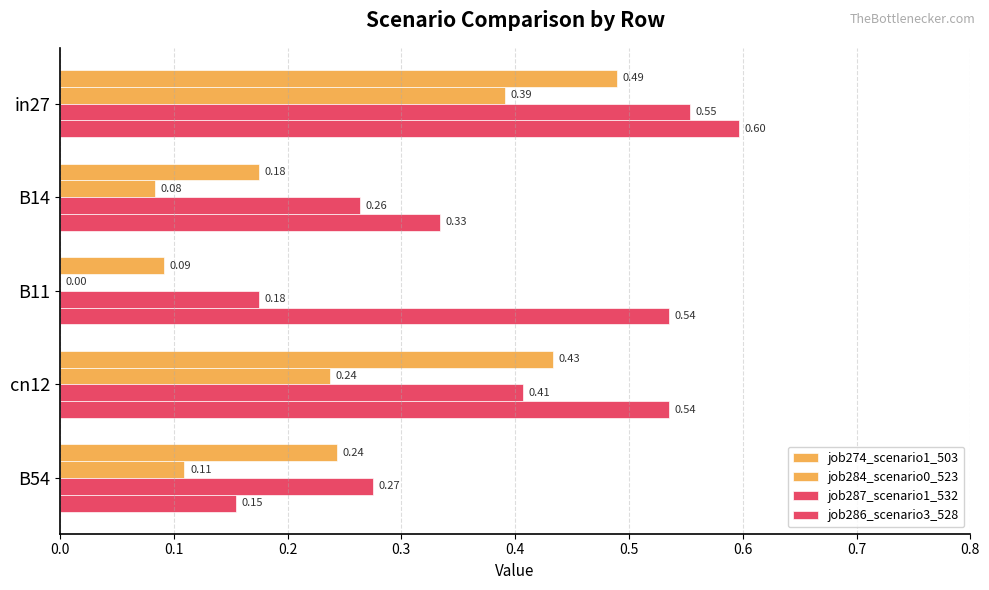

How many positive values does the job284_scenario0_523 series have?

4